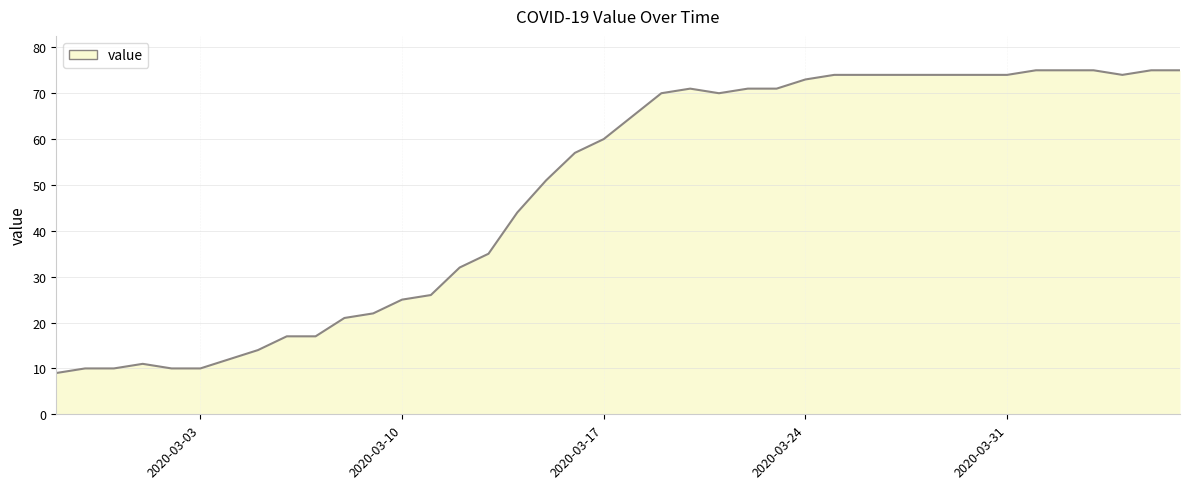

What is the difference between the maximum and minimum values?

66